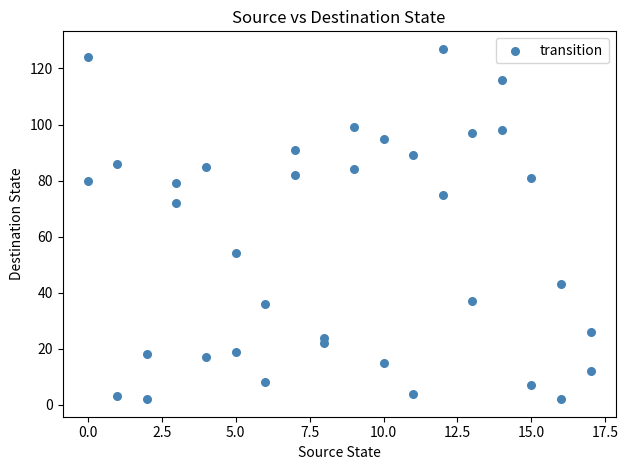

What is the range of X values (max minus min)?

17